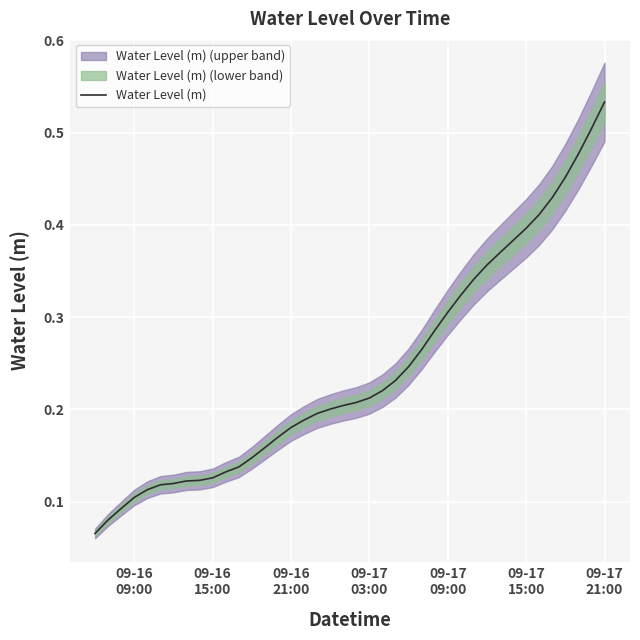

Is it true that the value at 09-17 03:00 is 0.4?

False